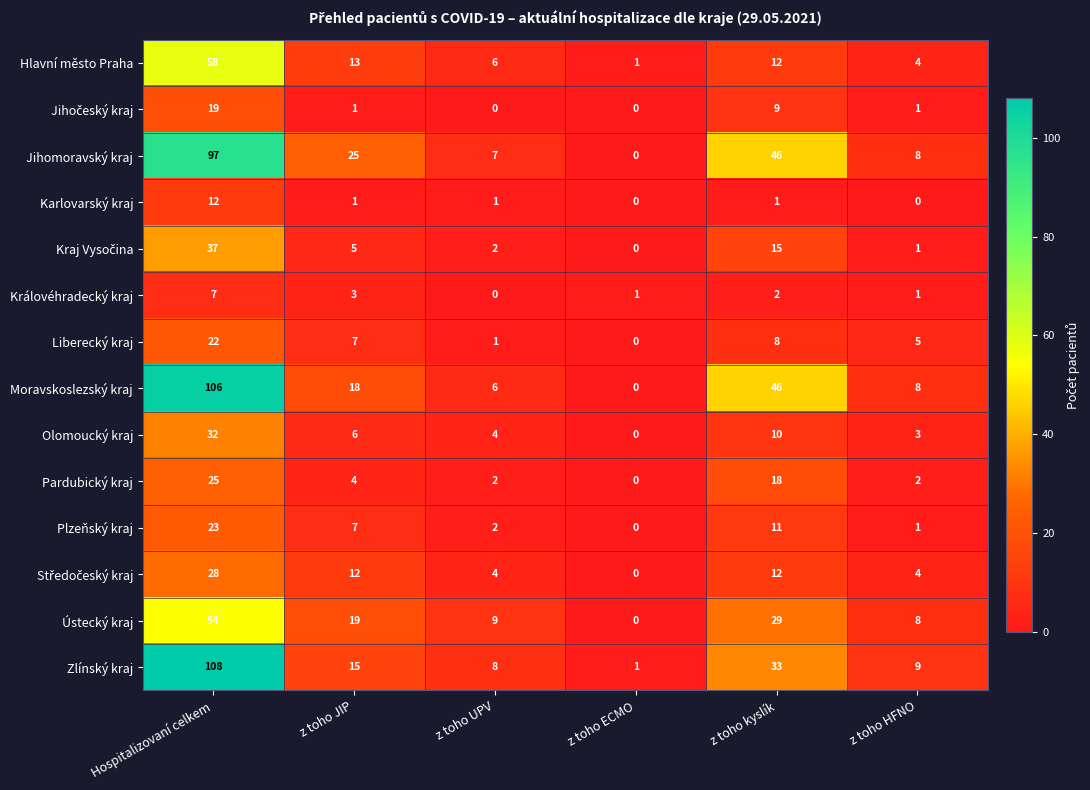

At which category is the sum across all series the highest?

Hospitalizovaní celkem